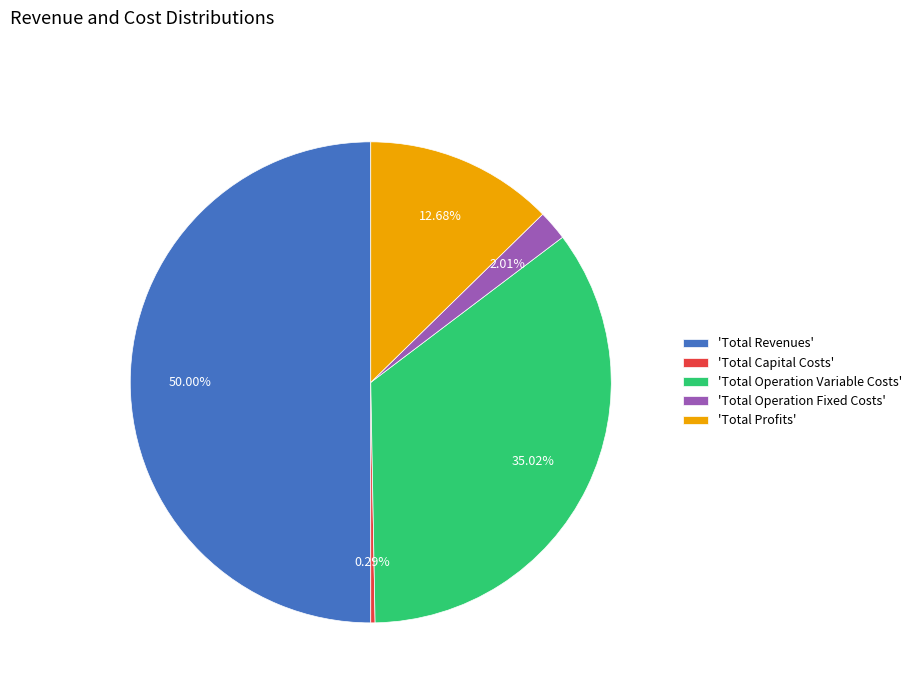

What is the smallest slice in the pie chart?

'Total Capital Costs'